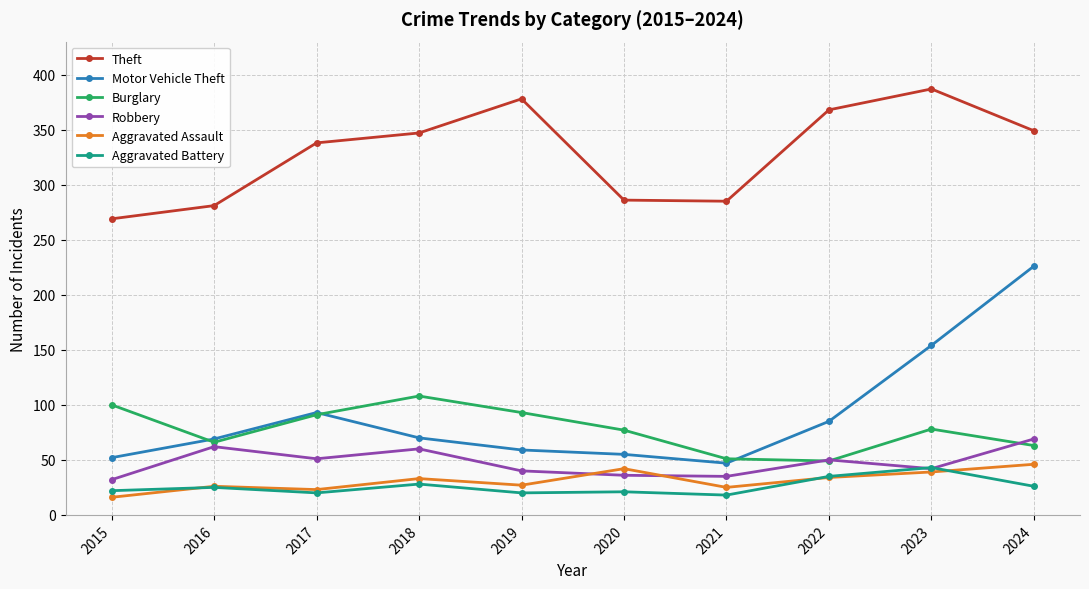

What is the difference between the highest and lowest values at 2022?

334